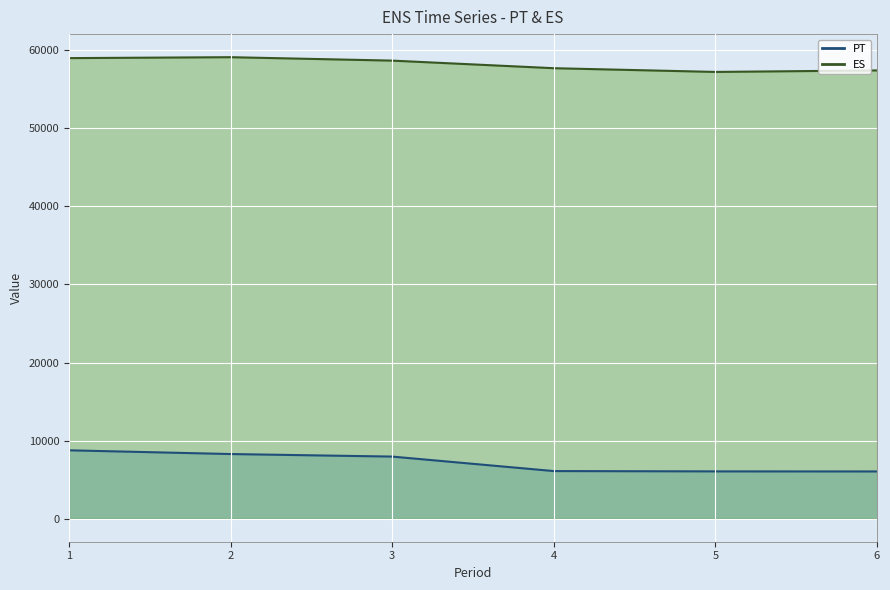

What is the maximum value for ES?

59107.0